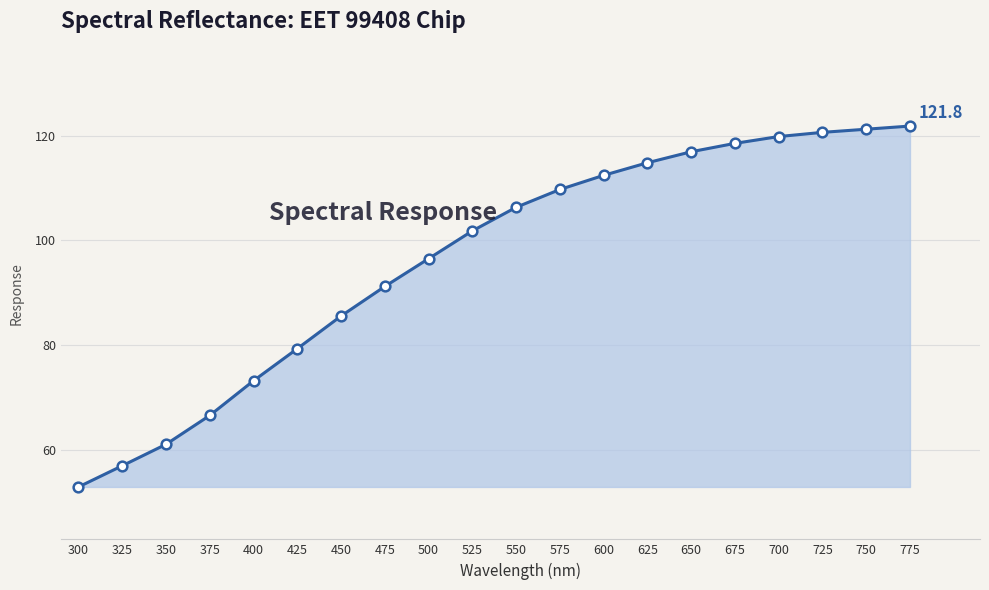

What is the average value?

96.4